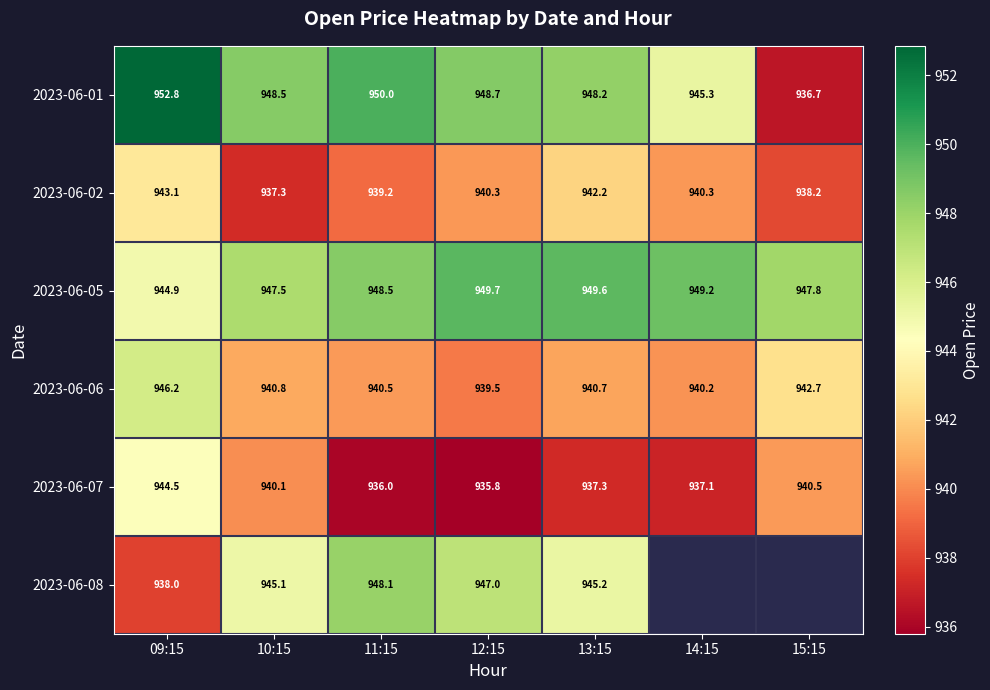

At how many categories does at least one series exceed 200?

7